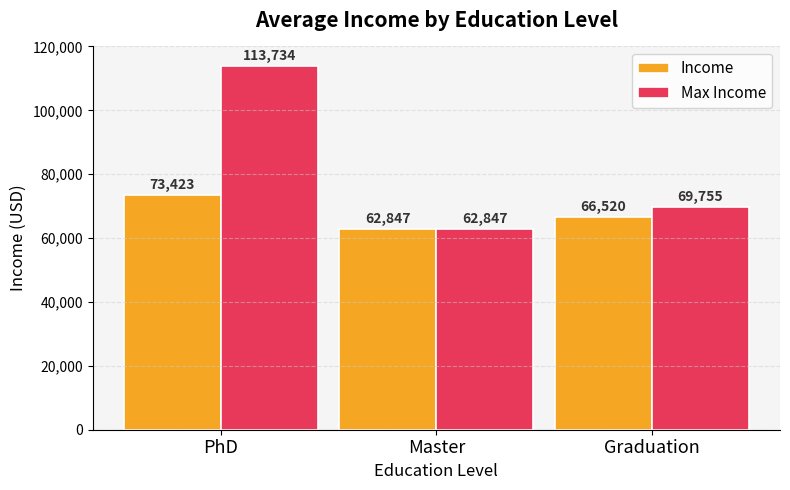

Which series has the widest spread of values?

Max Income